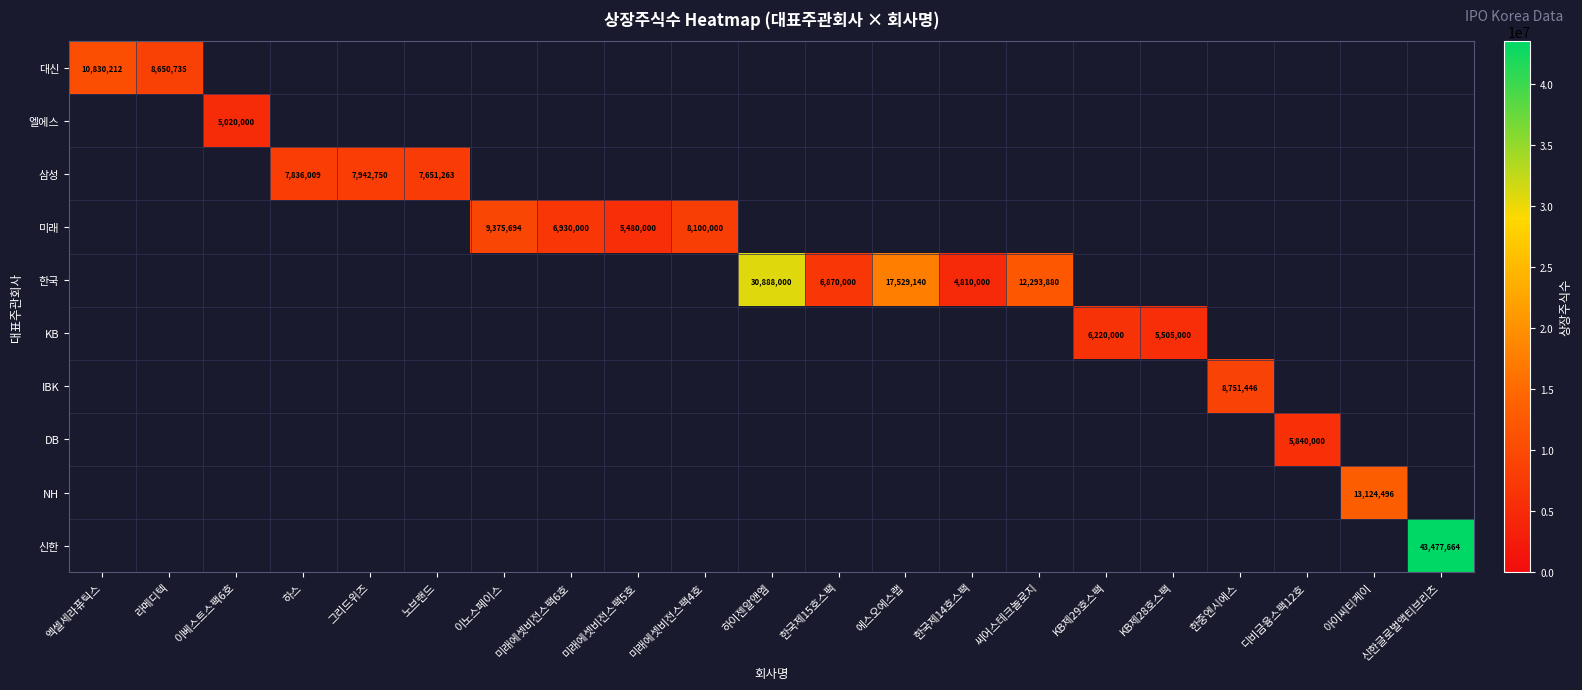

The KB series shows 5505000 at KB제28호스팩. True or false?

True